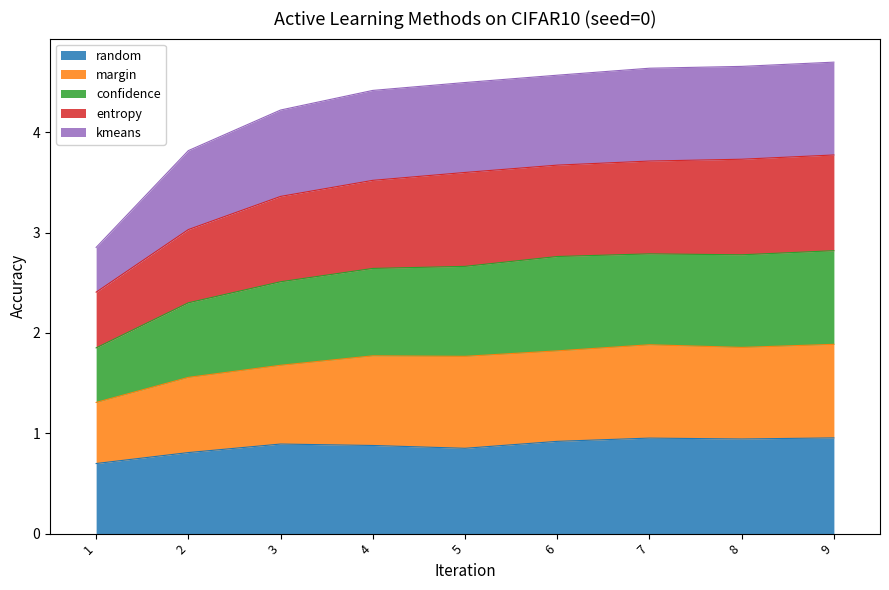

What is the greatest value displayed?

4.7